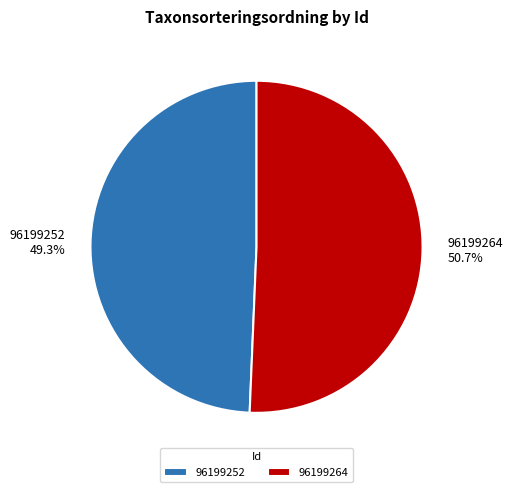

How many segments does this pie chart have?

2